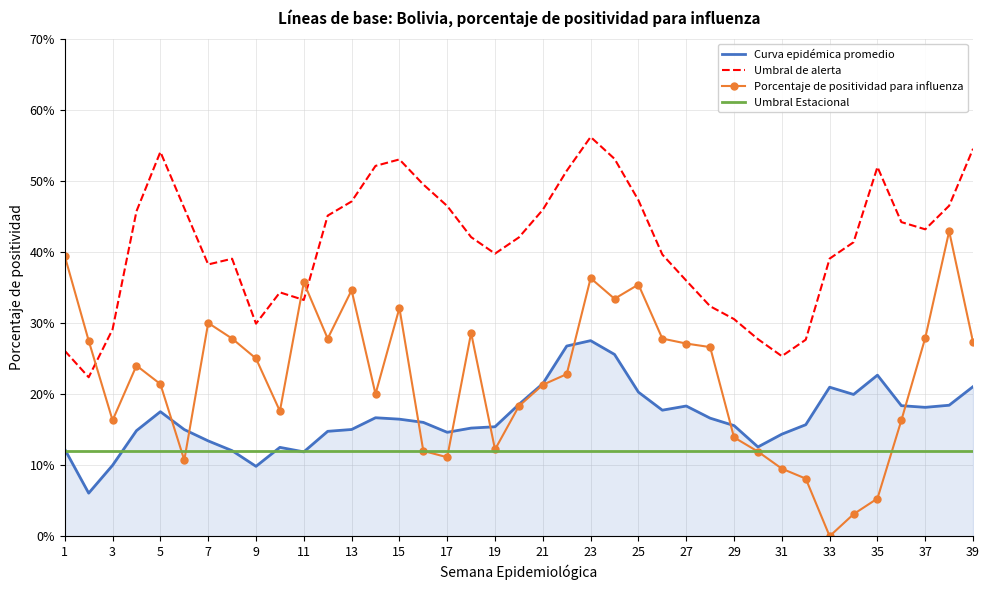

Which series has the largest range (max minus min)?

Porcentaje de positividad para influenza